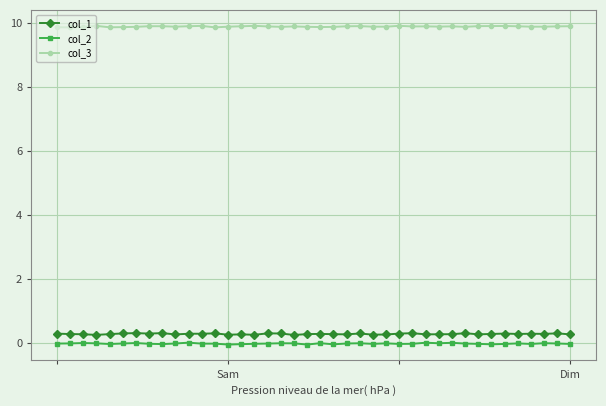

How many lines are shown in the chart?

3